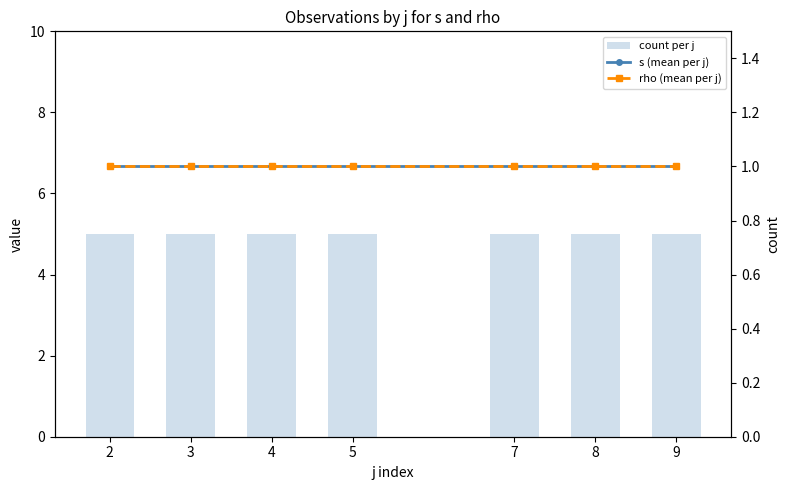

What is the total value across all series at 4?

7